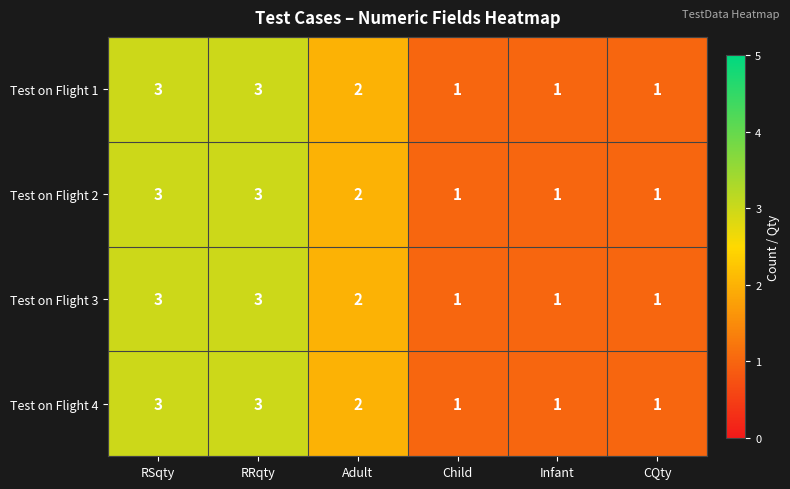

The value of Test on Flight 4 at Adult is 2. True or false?

True